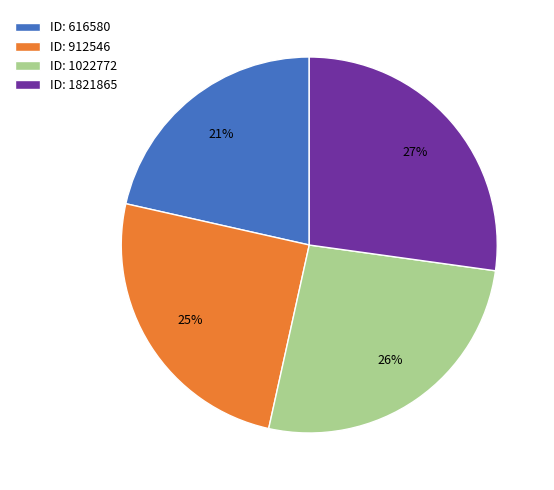

Do ID: 912546 and ID: 1022772 together represent more than half of the pie?

Yes